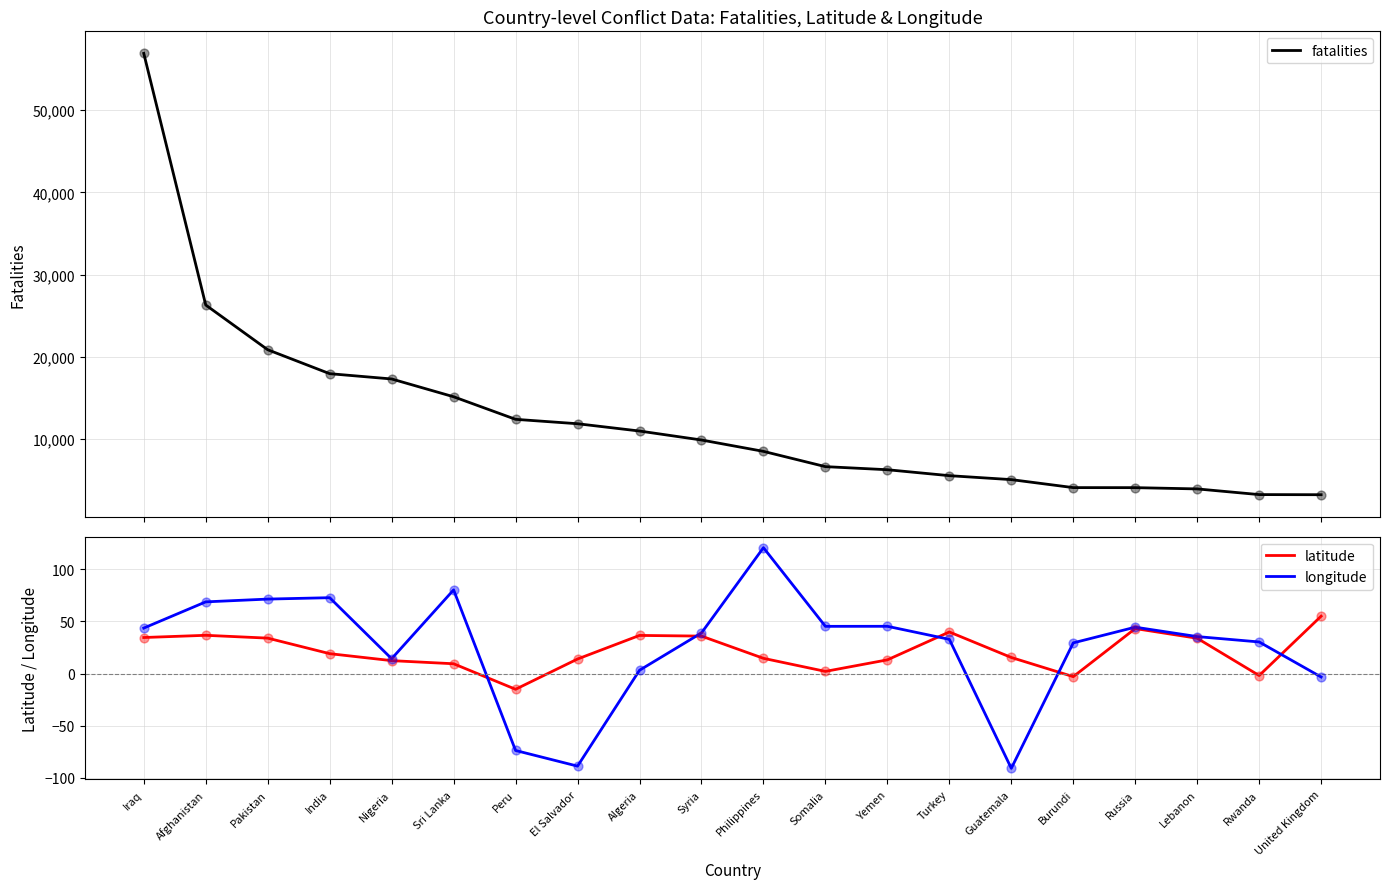

At how many categories does at least one series exceed 39191?

1